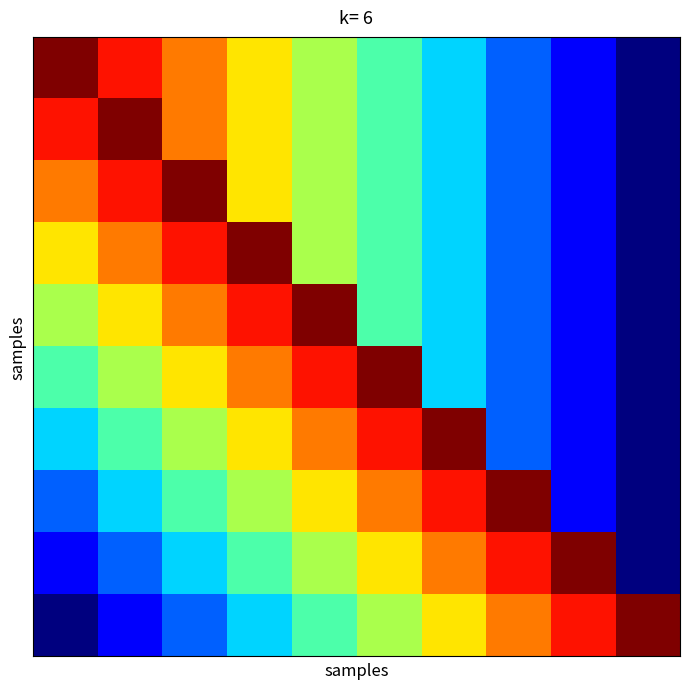

How many data points does each series have?

10